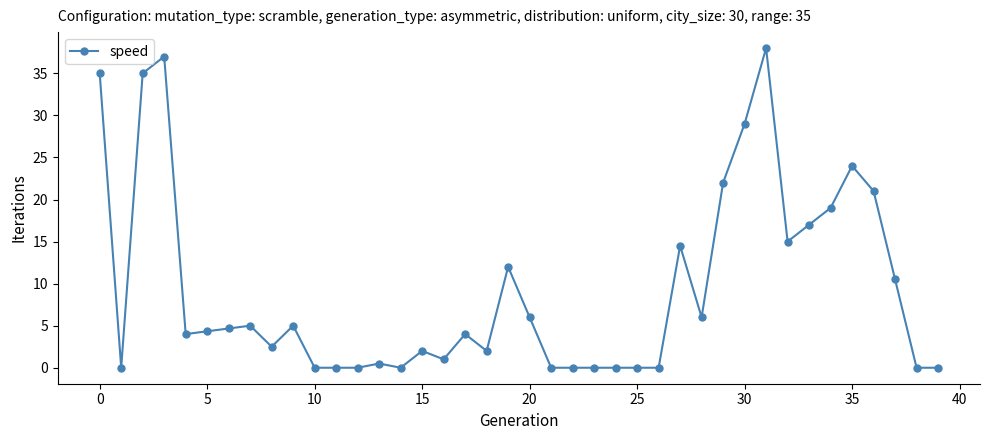

What is the maximum value shown in the chart?

38.0